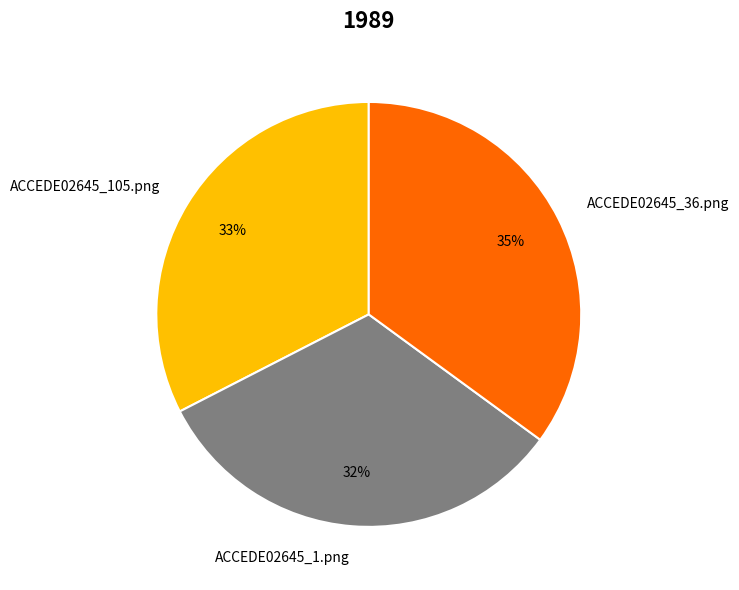

The ACCEDE02645_36.png slice represents 46% of the pie. True or false?

False